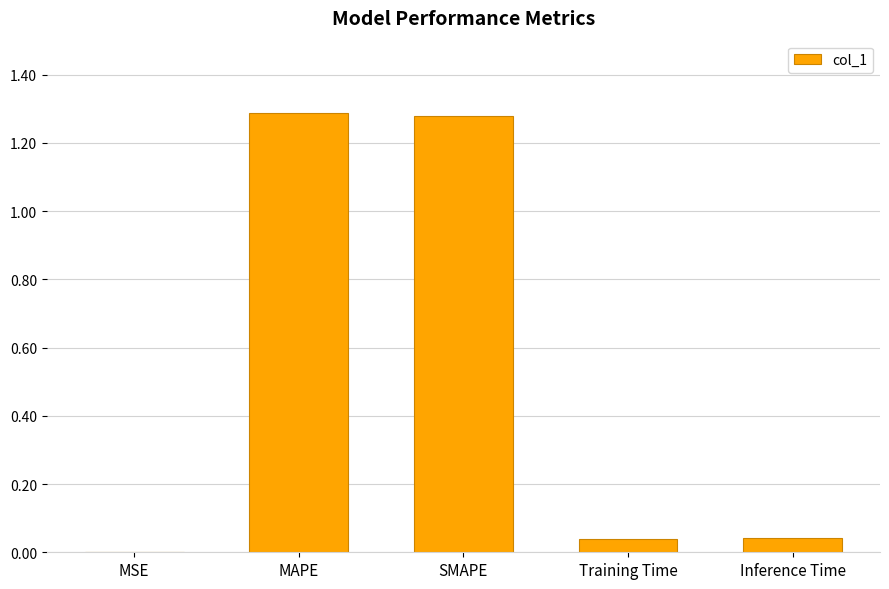

Is it true that the value at MSE is 0.0?

True